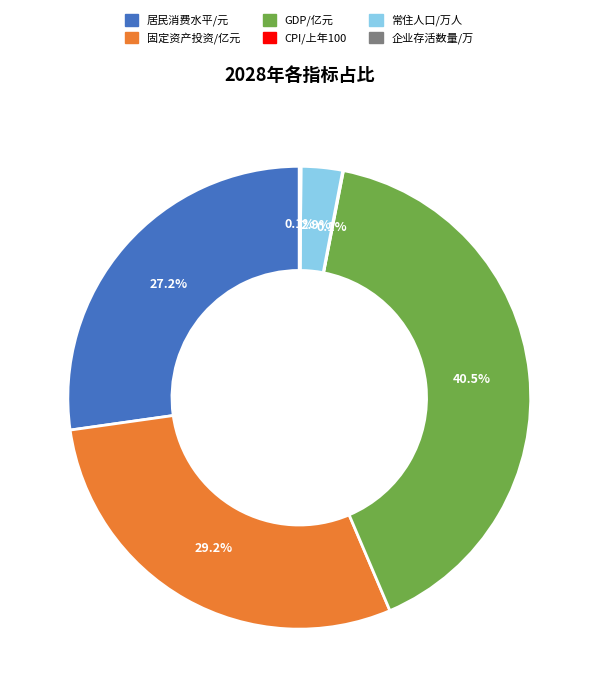

To the nearest percent, what portion does 固定资产投资/亿元 represent?

29%